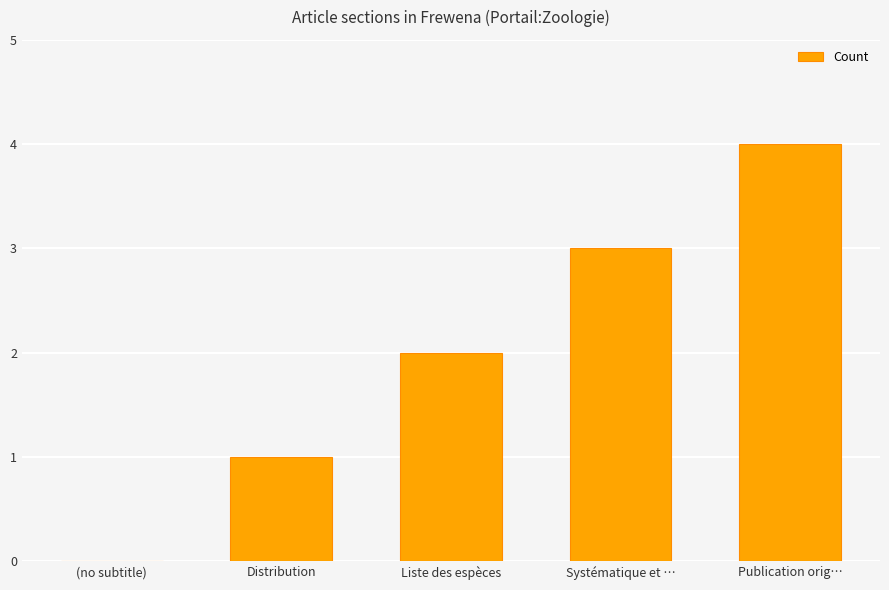

Reading left to right, list all the values displayed in this chart.

0	1	2	3	4